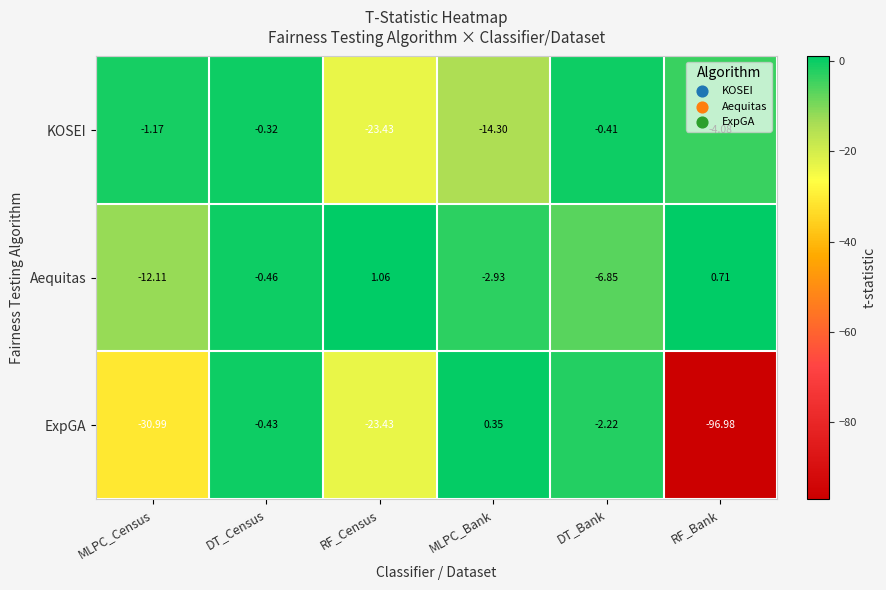

How many values in Aequitas are below zero?

4